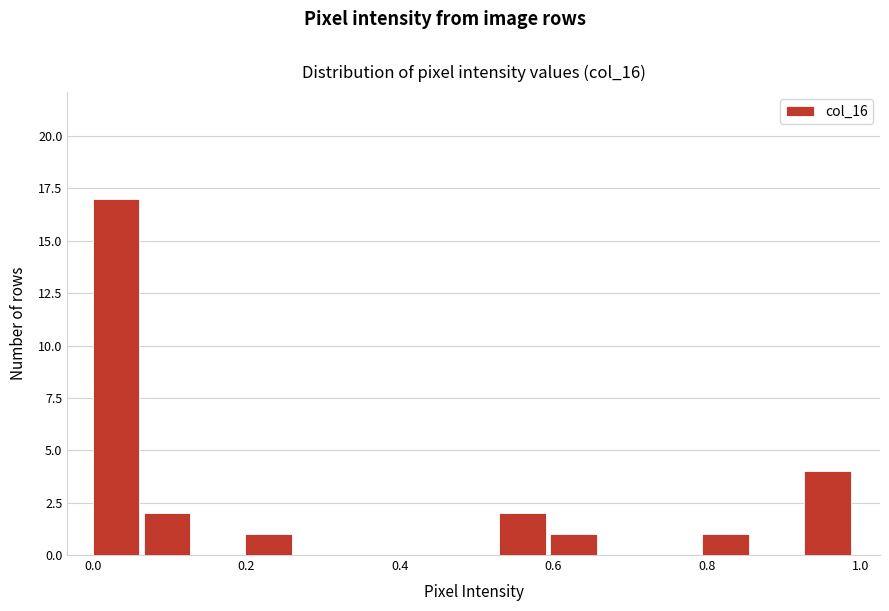

Read against the x-axis, roughly where is the centre of the tallest bar?

0.04